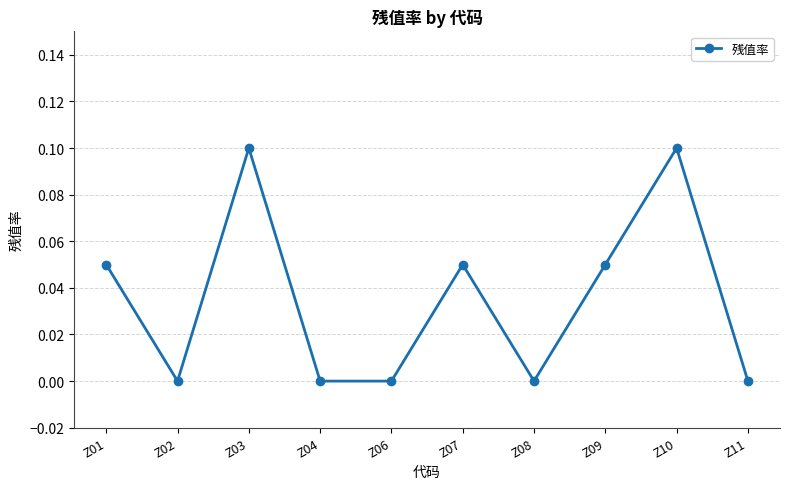

Where is the first local maximum?

Z03